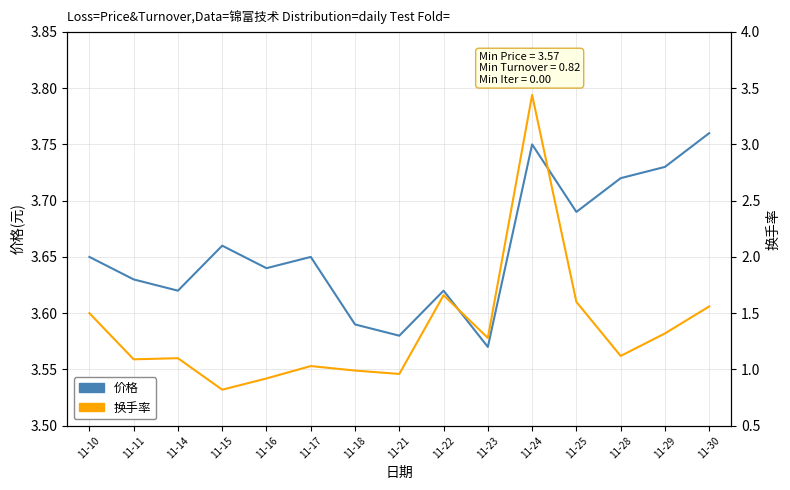

Count the 价格 values in the range 3 to 4.

15